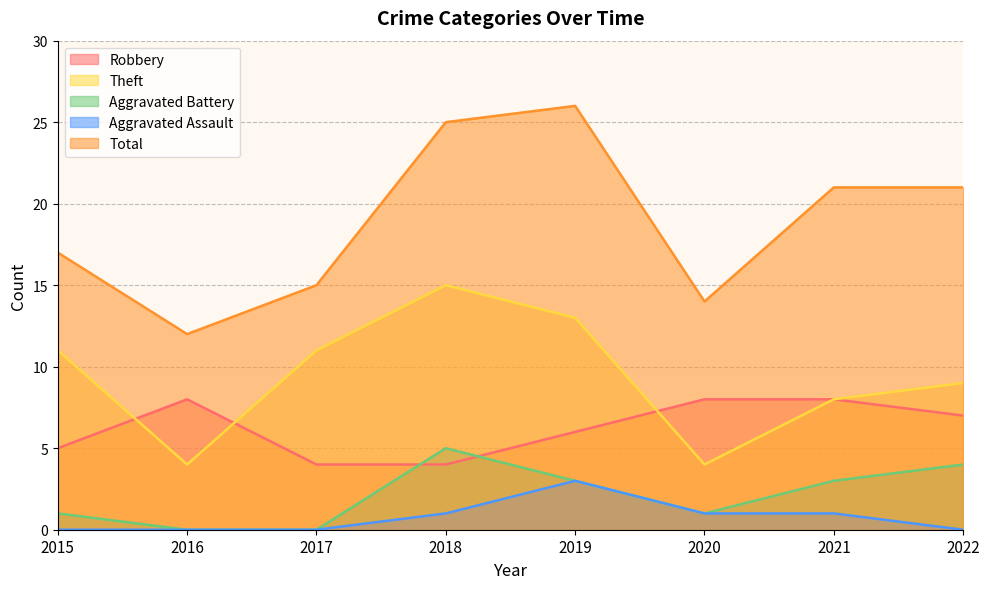

At which category does Robbery reach its first local peak?

2016